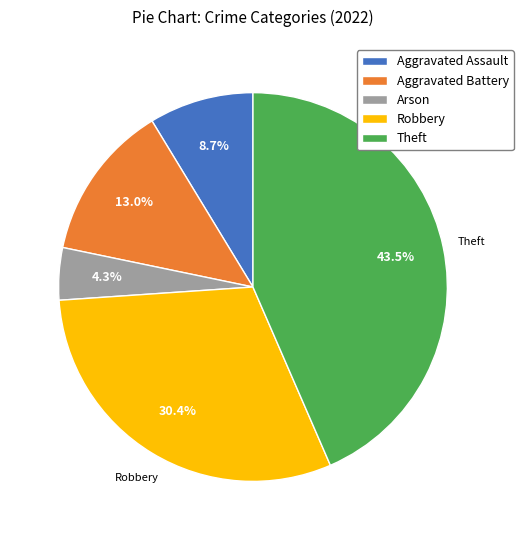

Which has a higher value, Theft or Aggravated Battery?

Theft